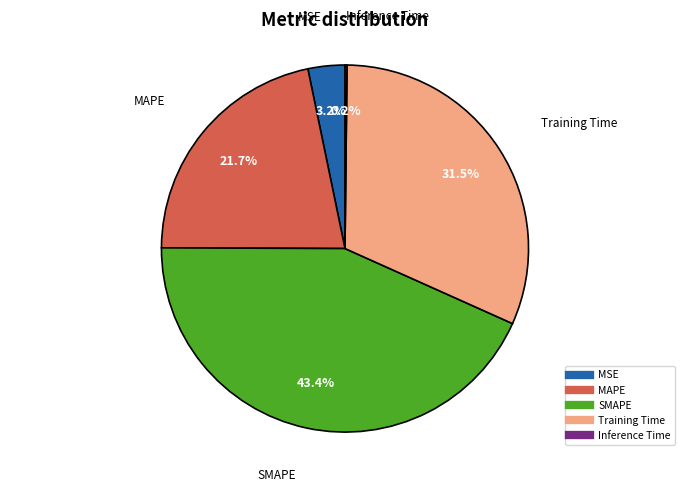

Which slice is the largest?

SMAPE